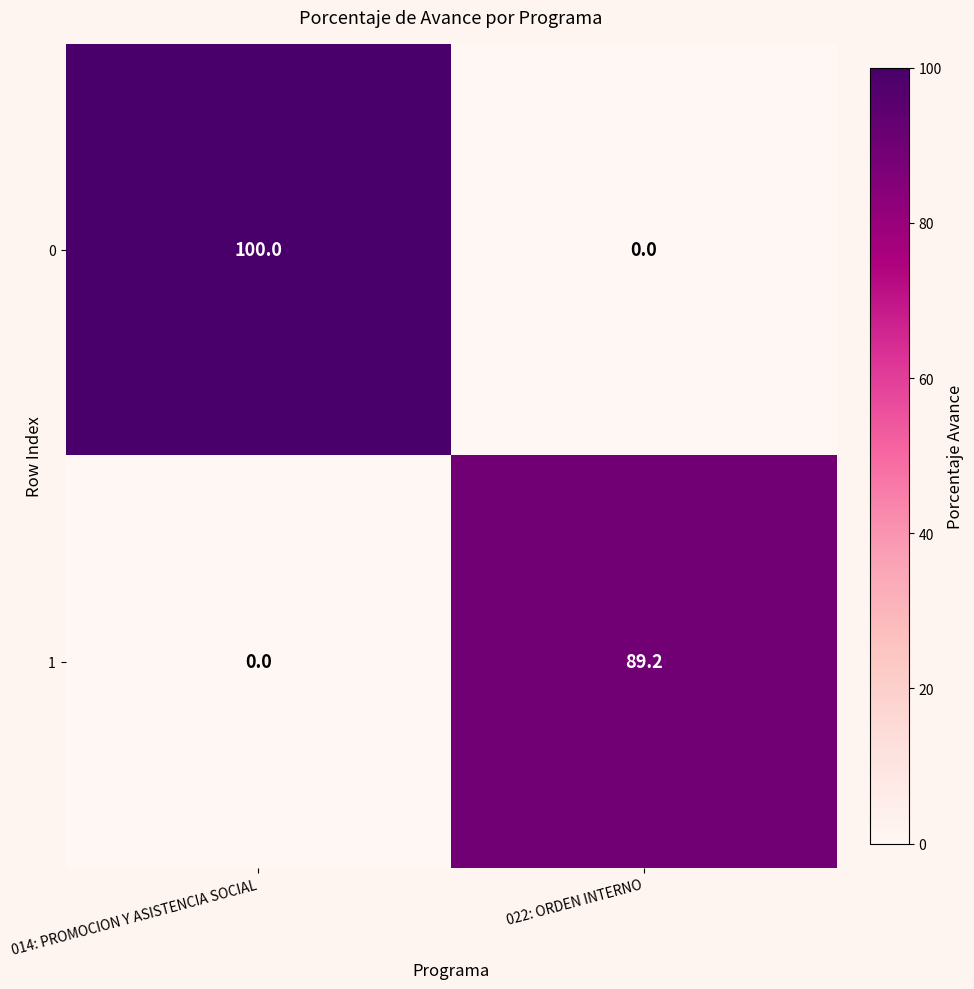

Reading right to left, what are all the values shown in this chart?

0: 022: ORDEN INTERNO=0.0	014: PROMOCION Y ASISTENCIA SOCIAL=100.0
1: 022: ORDEN INTERNO=89.2	014: PROMOCION Y ASISTENCIA SOCIAL=0.0